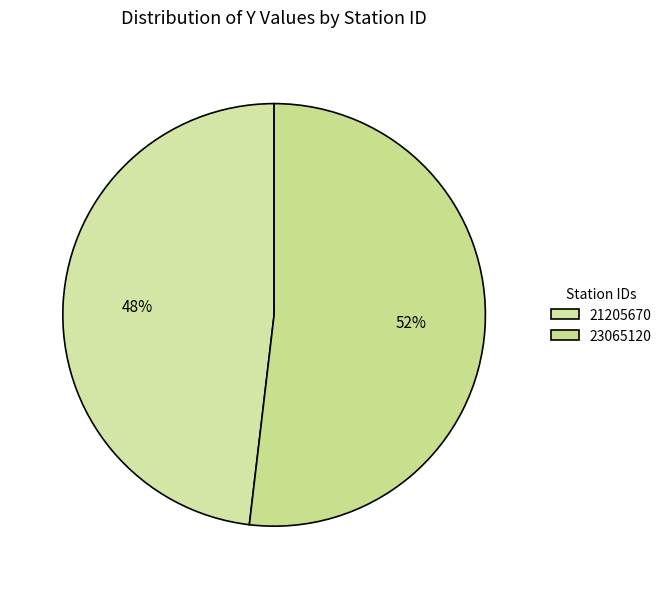

Which category has the biggest portion of the pie?

23065120